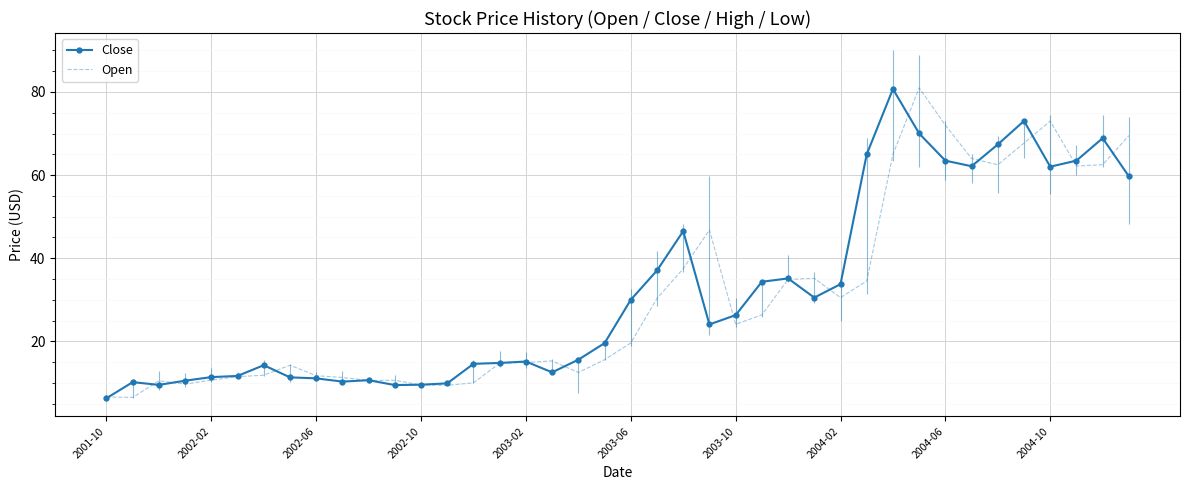

What is the minimum value for Open?

6.5